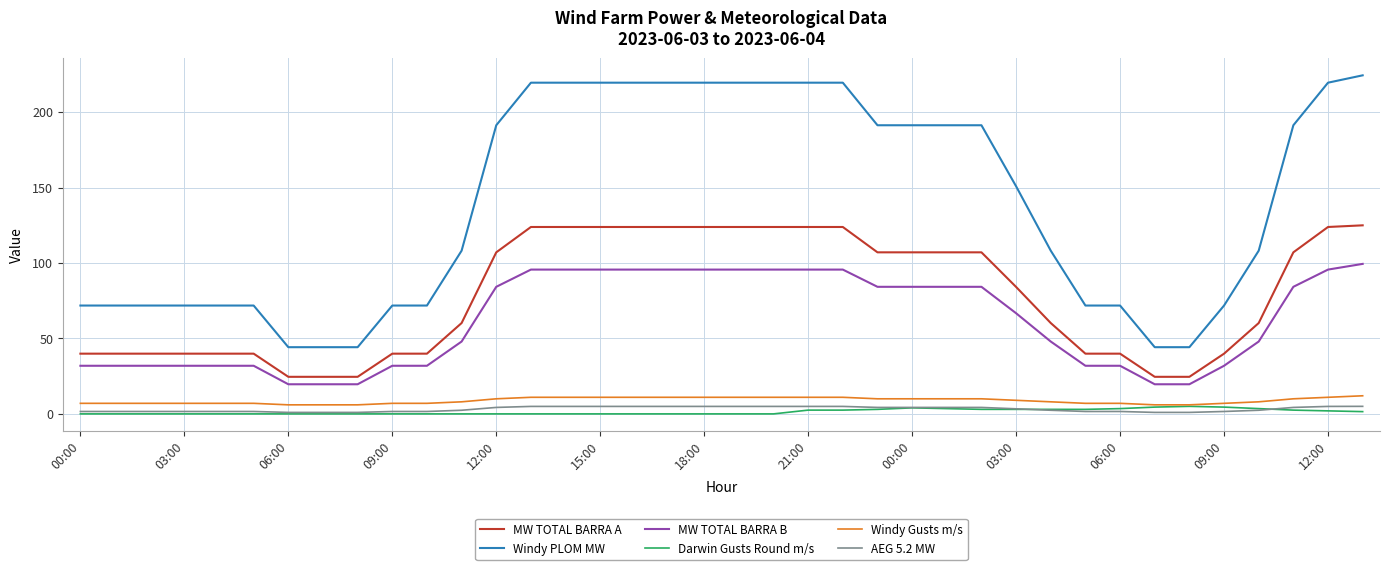

True or false: Darwin Gusts Round m/s and Windy PLOM MW cross at least once.

False